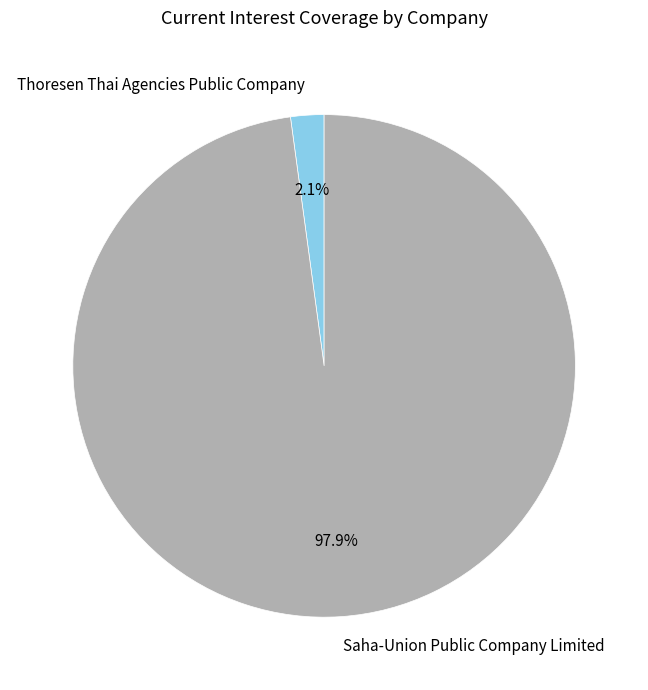

Count the number of slices in the pie.

2